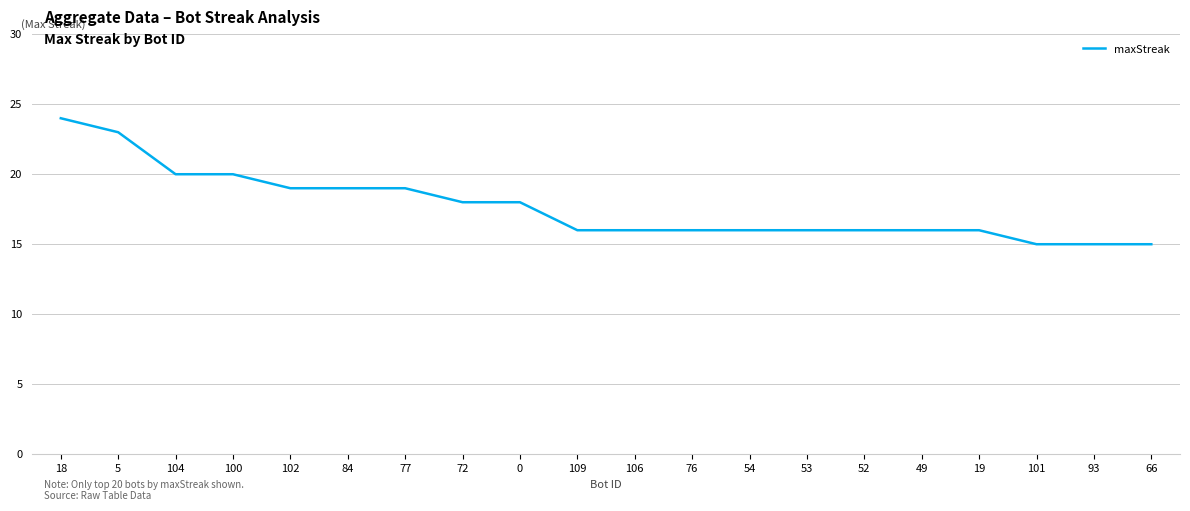

What is the sum of all values?

353